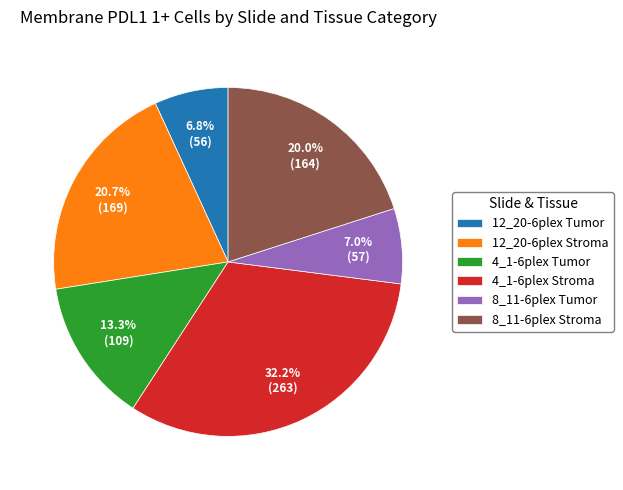

What is the largest slice in the pie chart?

4_1-6plex Stroma